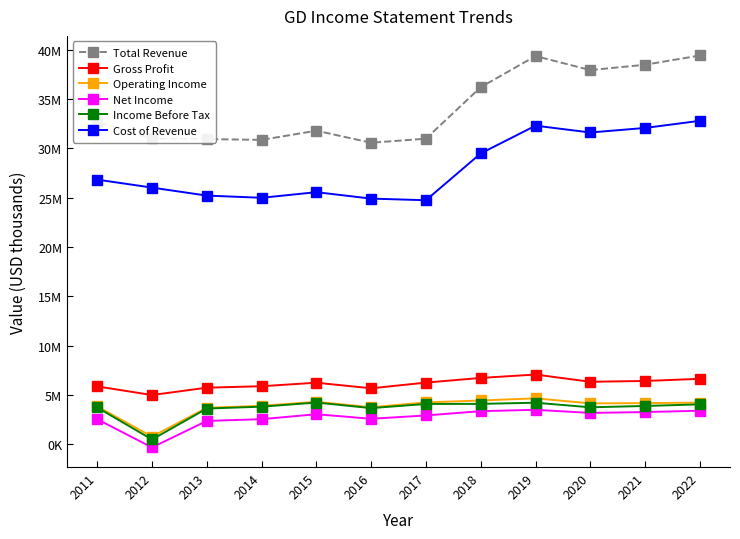

What is the sum of the Operating Income values at 2018 and 2021?

8590000